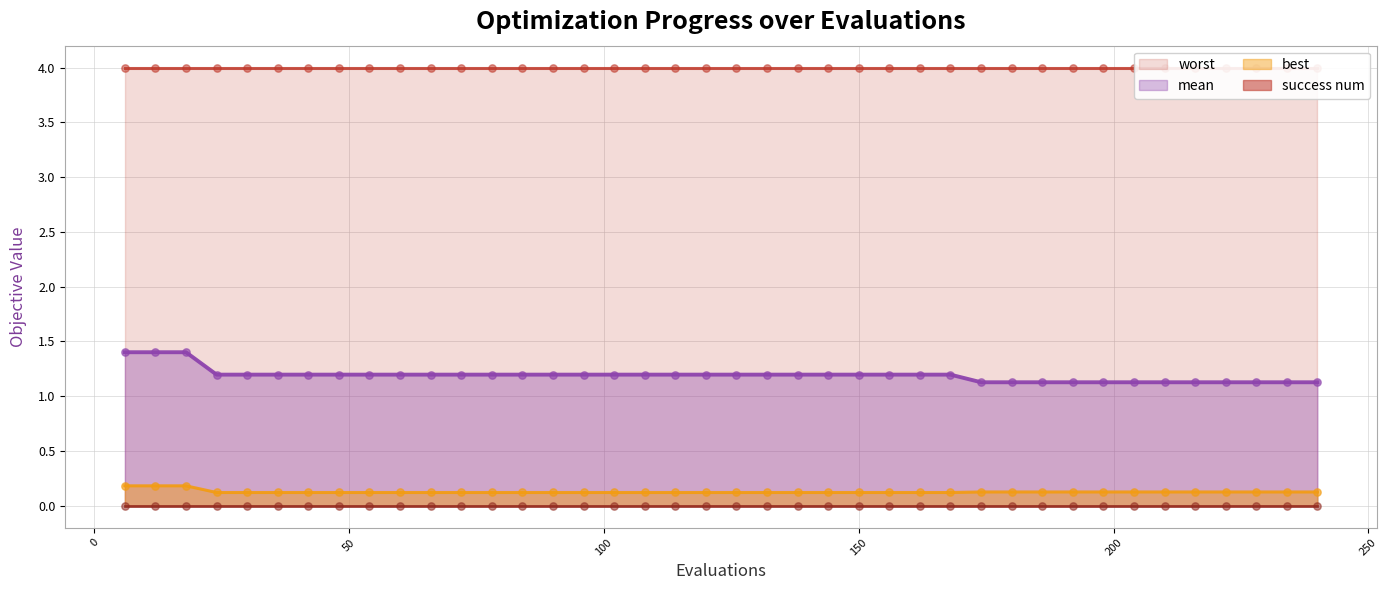

True or false: mean and best cross at least once.

False